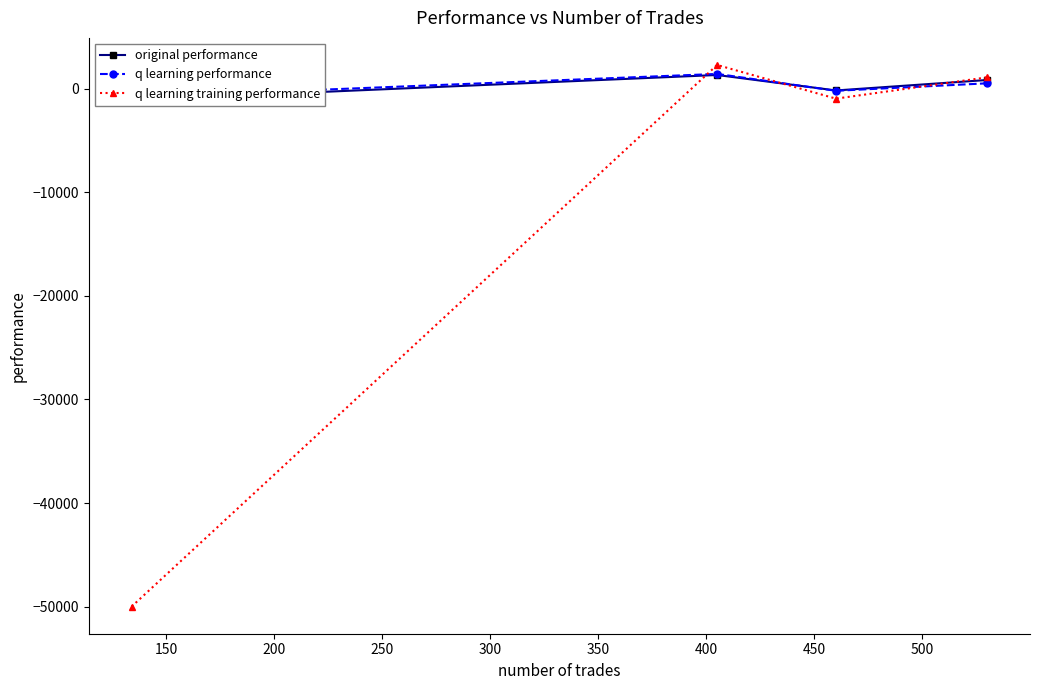

How many interior local peaks does the q learning training performance series have?

1